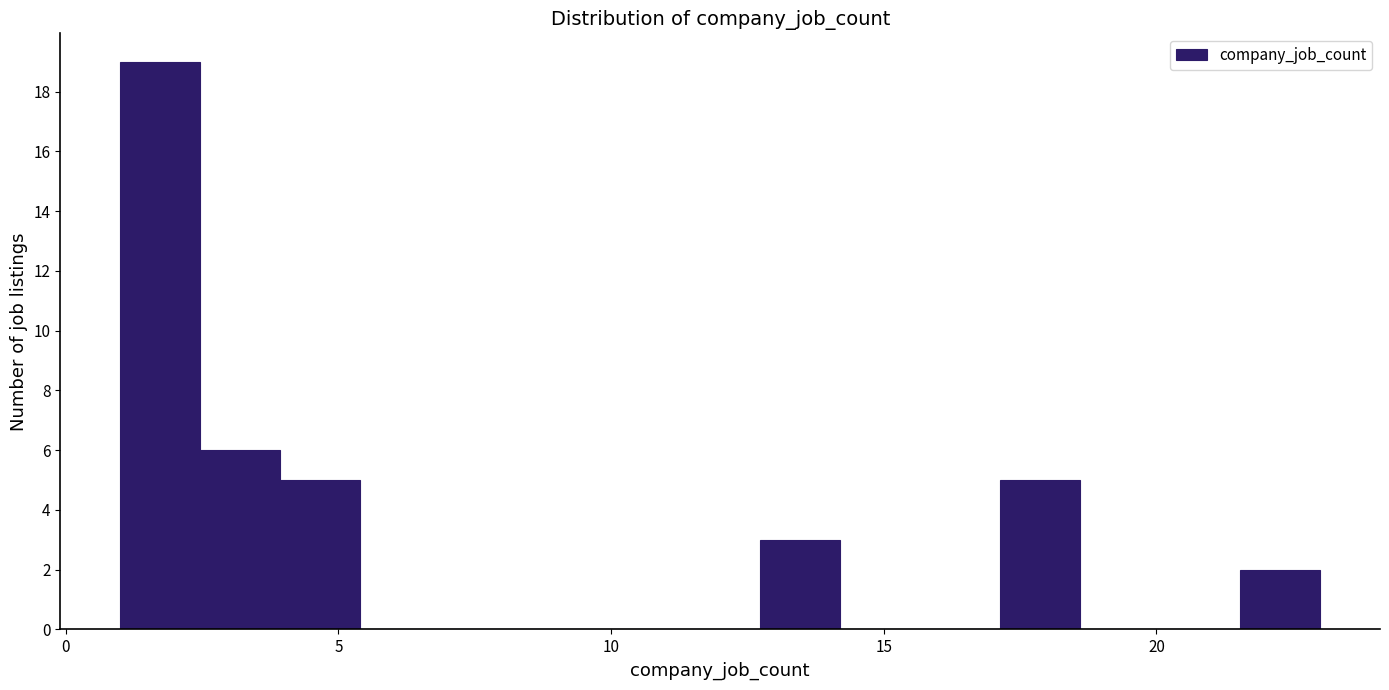

Read against the x-axis, roughly where is the centre of the tallest bar?

1.5